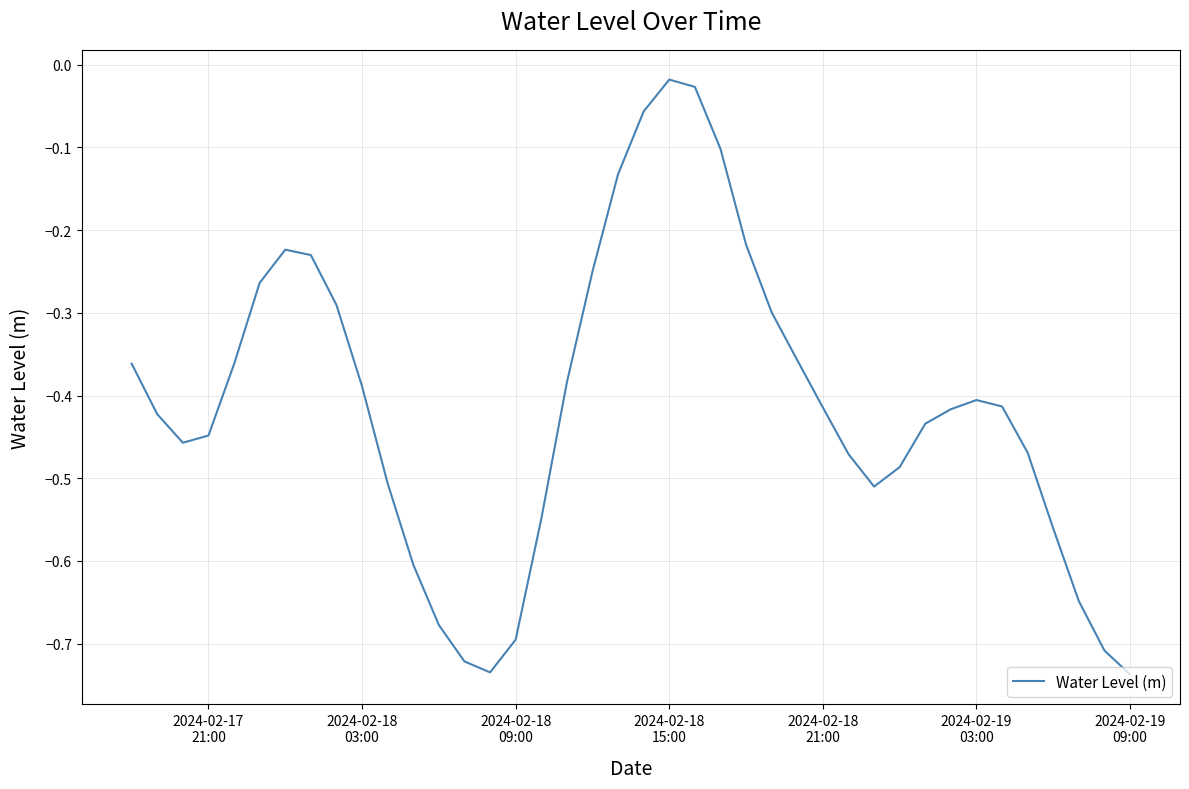

What is the difference between the maximum and minimum values?

0.7